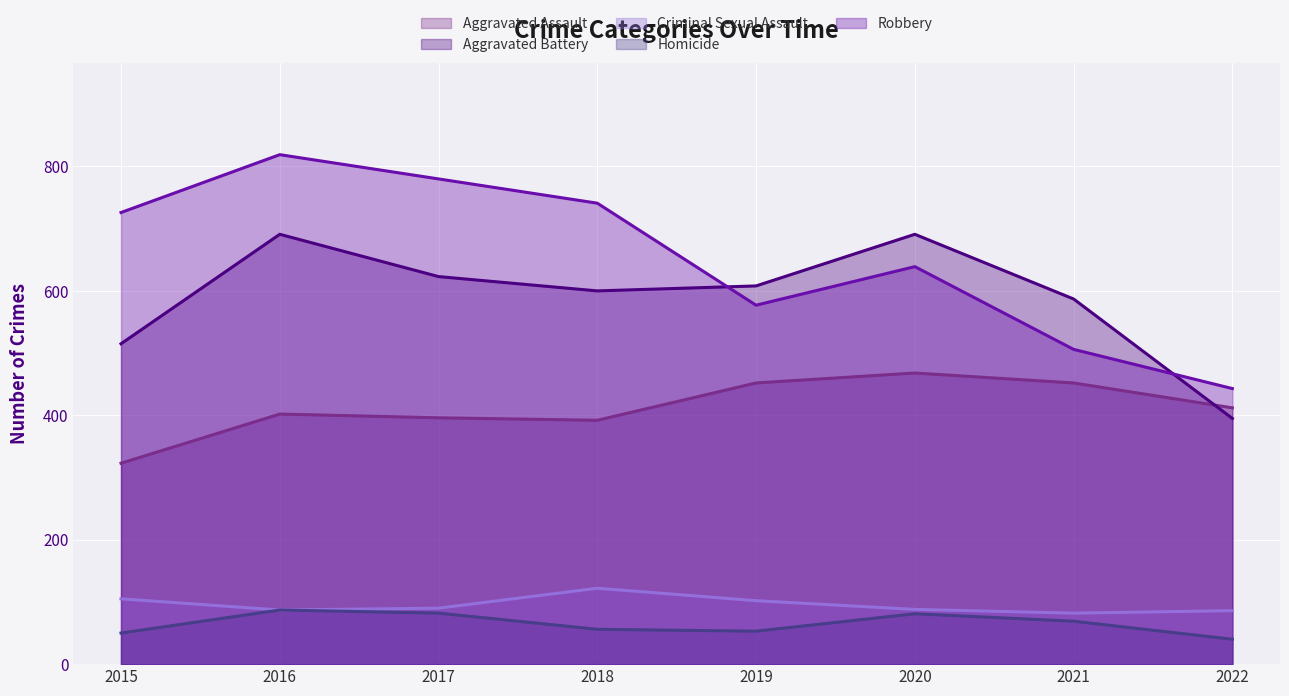

What is the total value across all series at 2017?

1971